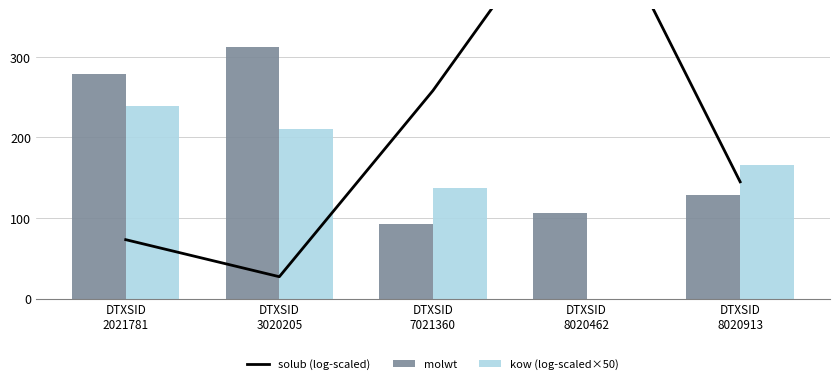

Rank the series by their maximum value, from lowest to highest.

kow (log-scaled×50), molwt, solub (log-scaled)